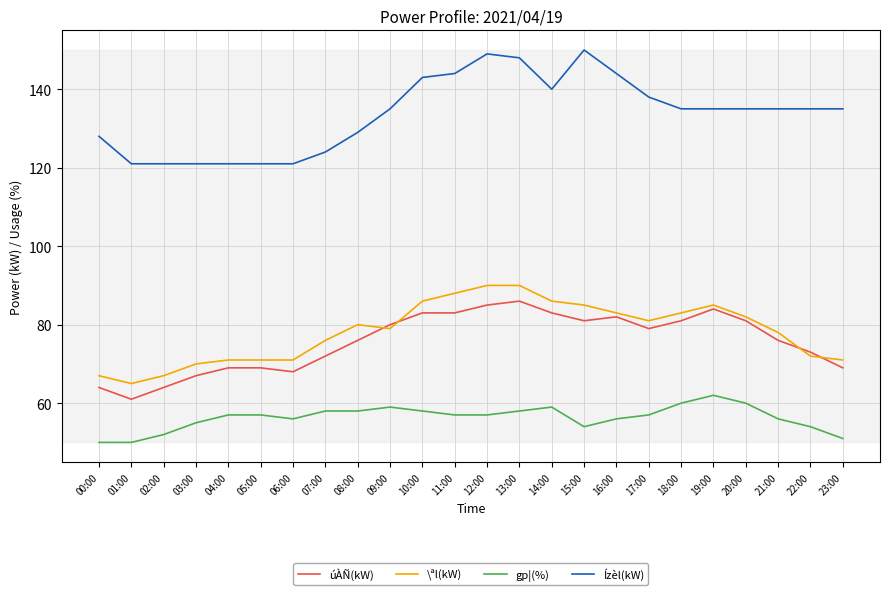

What position from the left is 09:00?

10